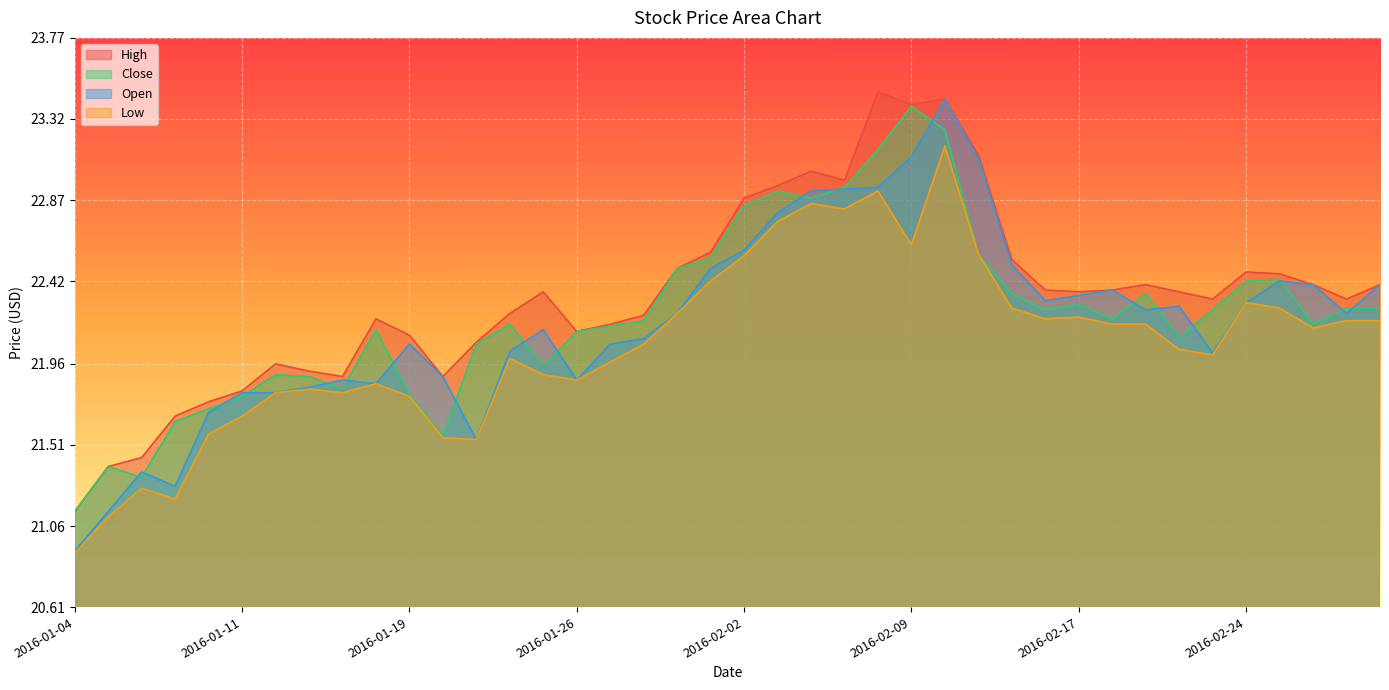

At how many categories does at least one series exceed 22?

30